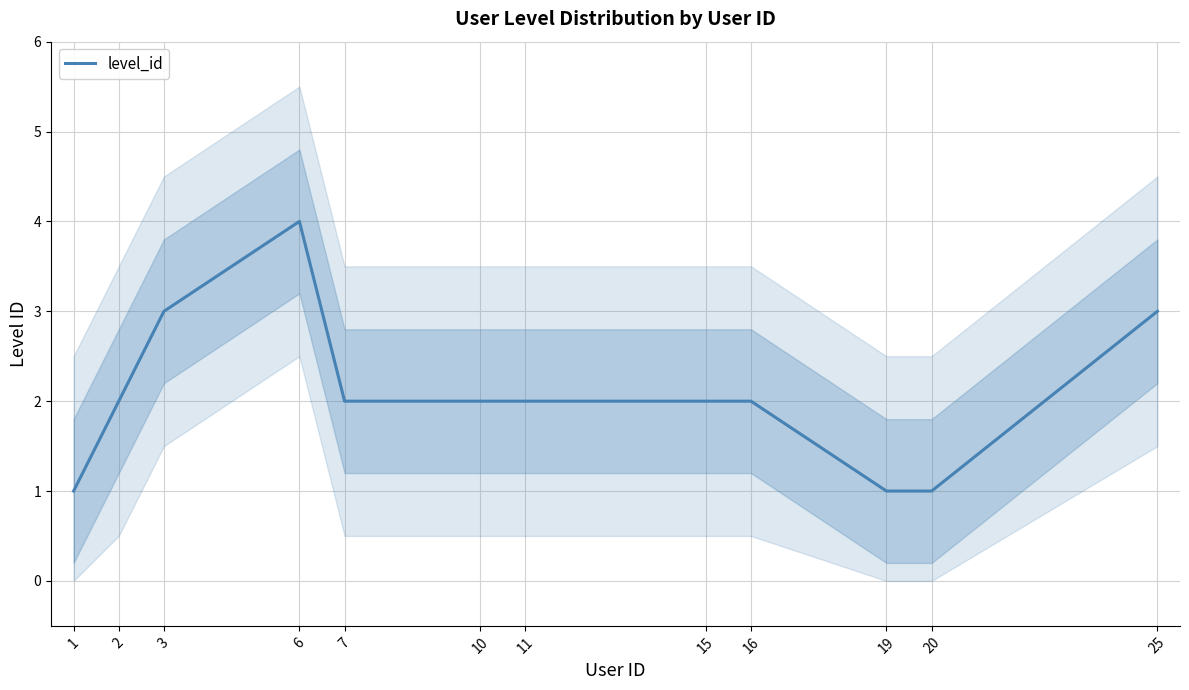

What is the sum of all values?

25